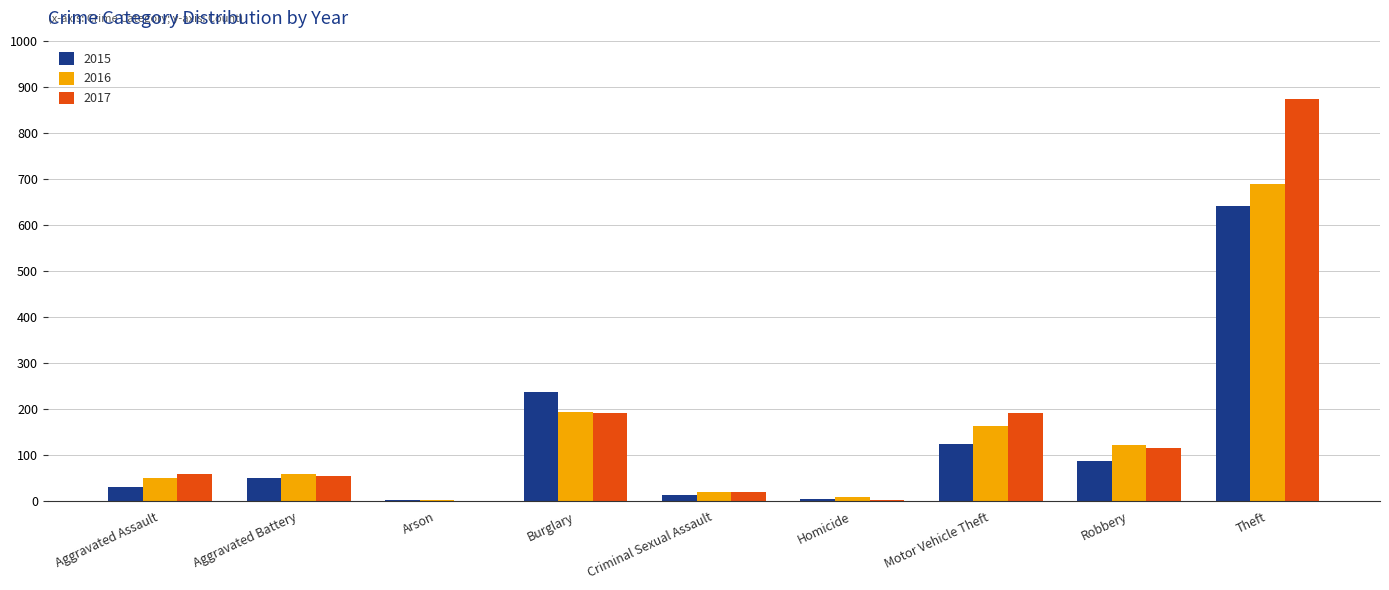

Are the bars horizontal?

No